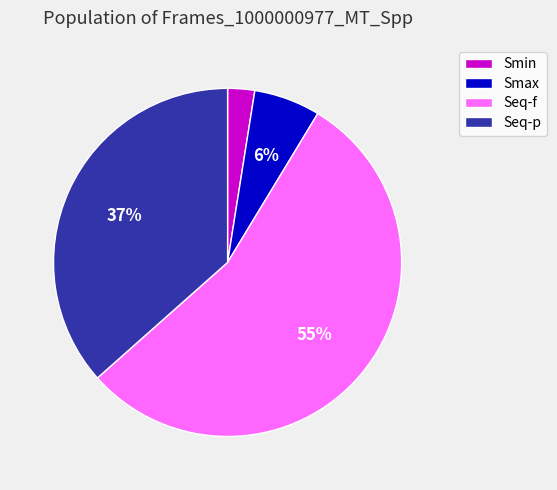

The Seq-f slice represents 64% of the pie. True or false?

False